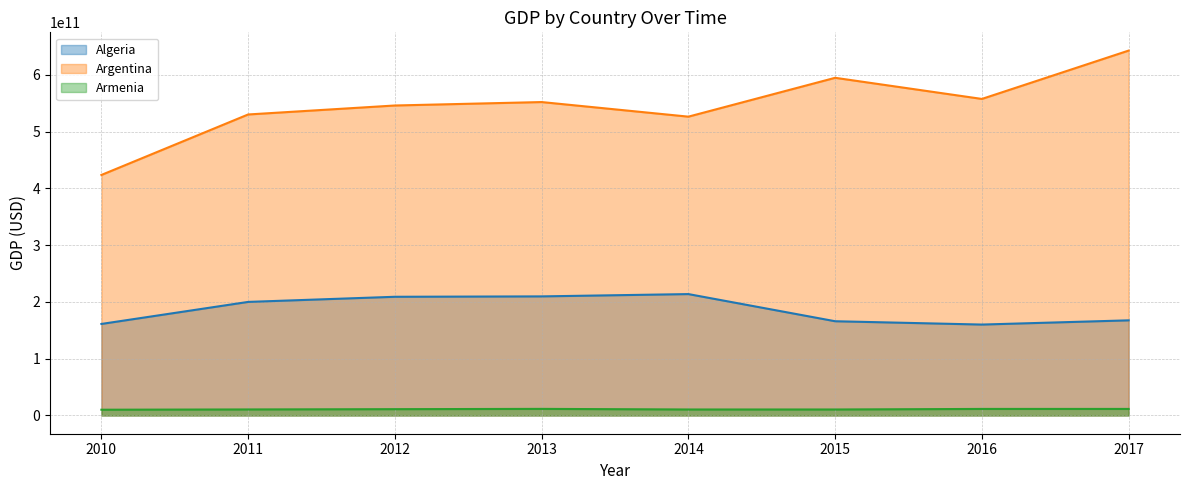

Reading left to right, list all the values displayed in this chart.

Algeria: 161207268655.4	200019057307.7	209058991952.1	209755003250.7	213810022462.4	165979277276.9	160129866569.9	167555280113.2
Argentina: 423627422092.5	530163281574.7	545982375701.1	552025140252.2	526319673731.6	594749285413.2	557531376218.0	642695864756.3
Armenia: 10142111334.5	10619320048.6	11121465767.4	11609512939.8	10553337673.0	10546135160.0	11527458565.7	11527458565.7